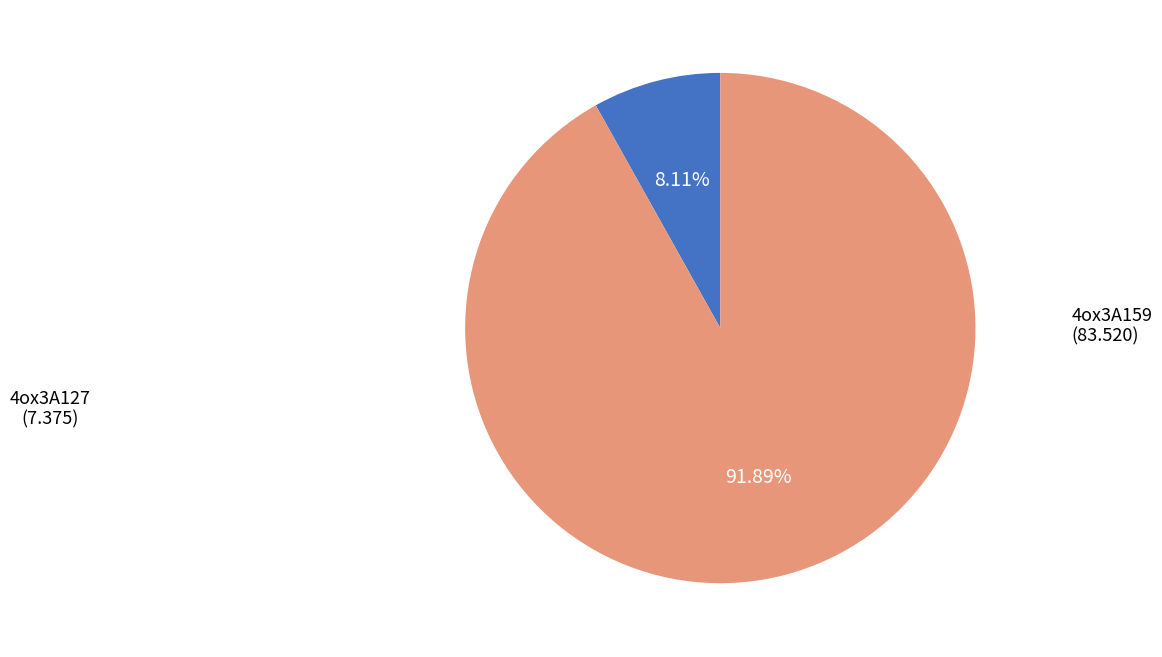

Does any single category account for the majority?

Yes